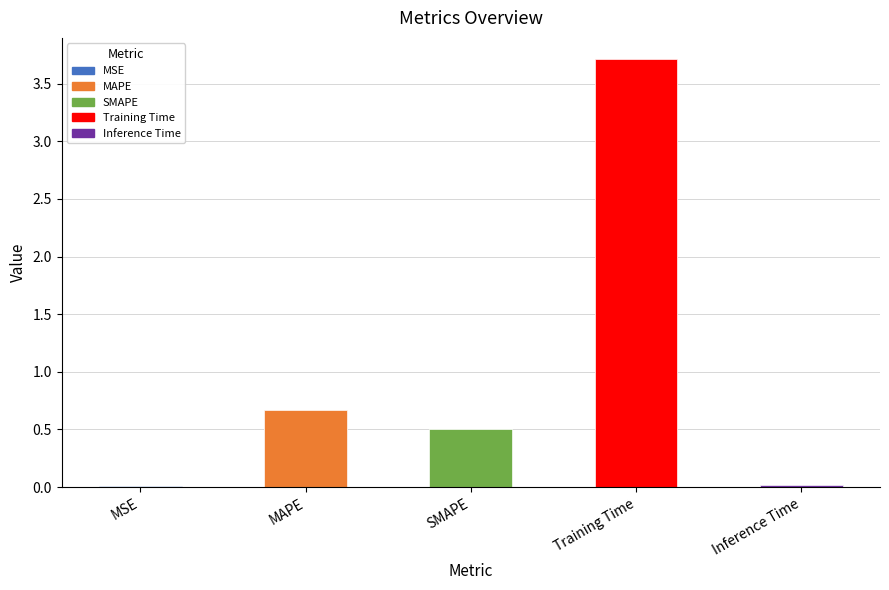

What is the sum of the values at MSE and SMAPE?

0.5